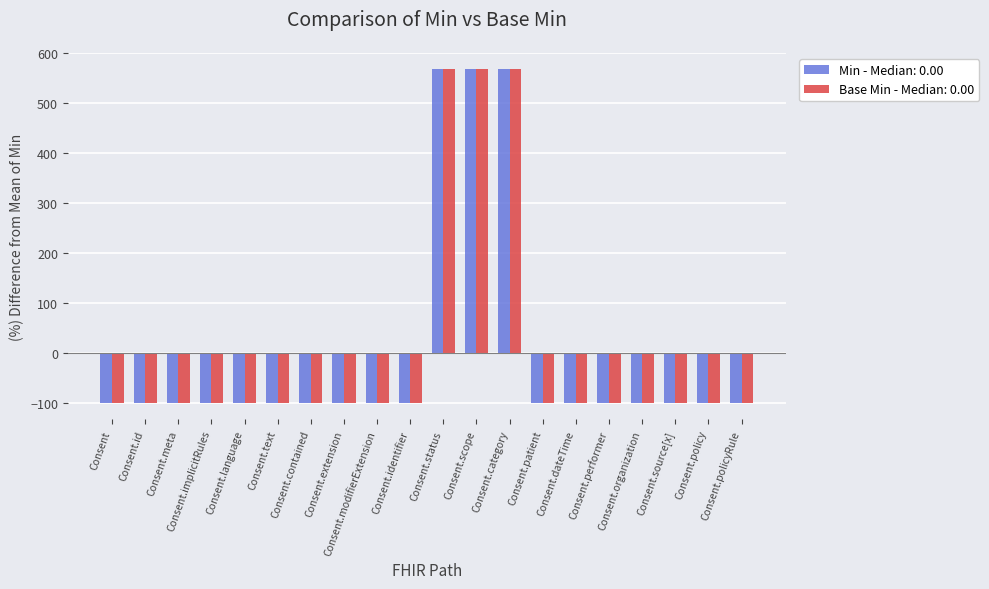

Count the number of data series in this chart.

2